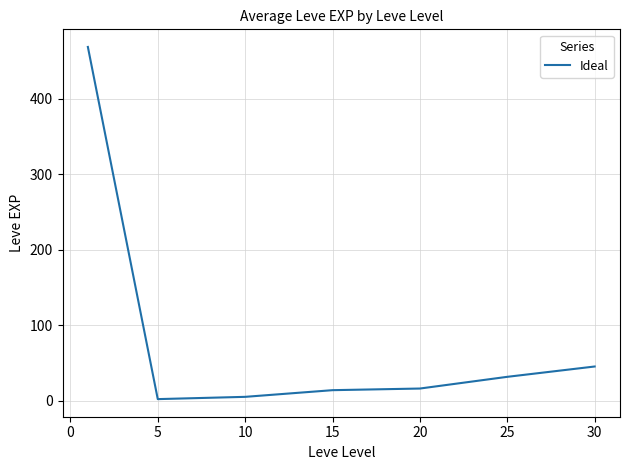

True or false: there are more than 2 points higher than both neighbors.

False